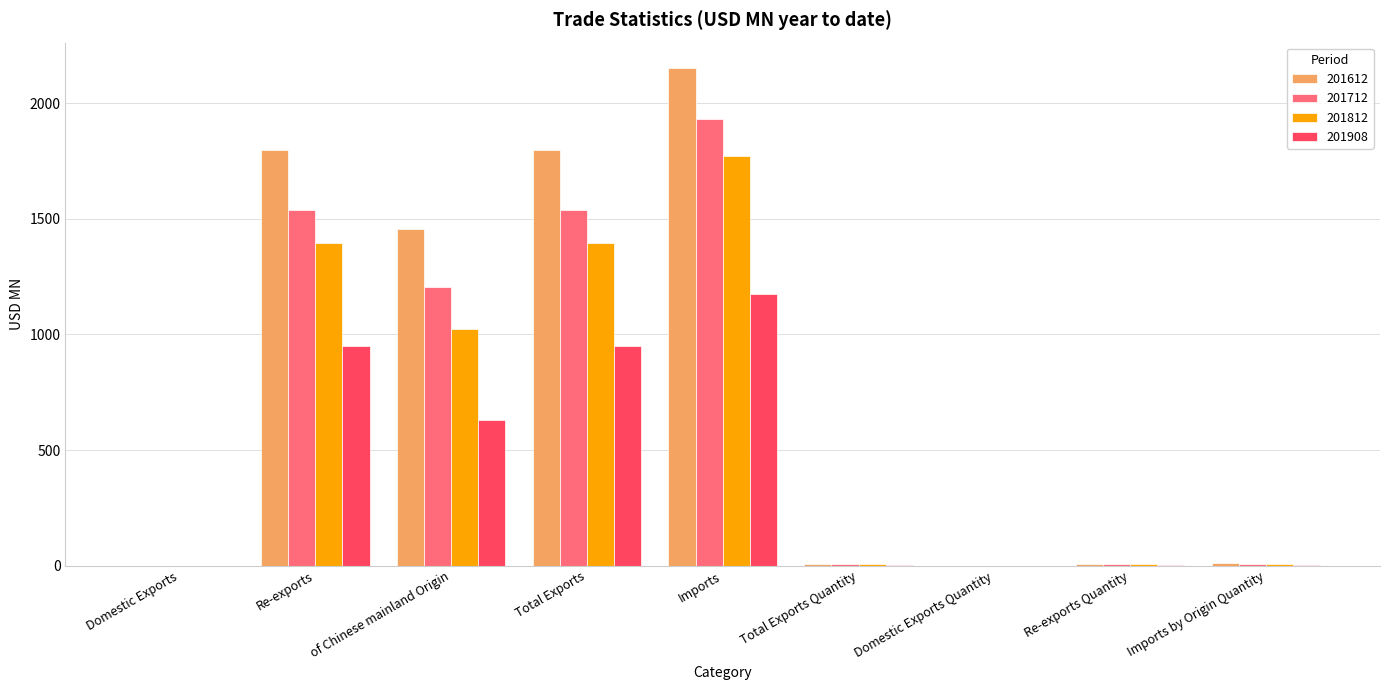

At which category does the chart reach its peak across all series?

Imports